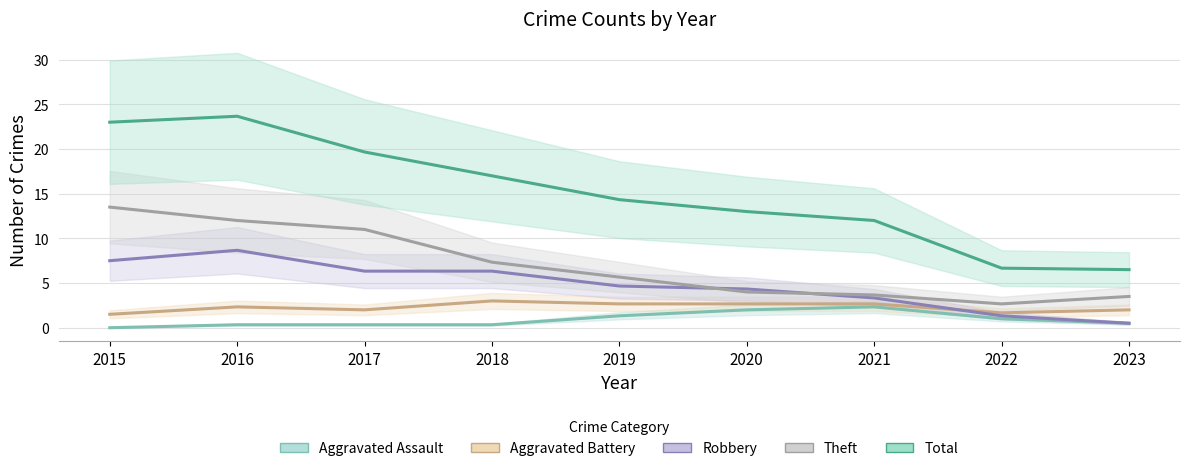

True or false: Aggravated Battery has a value of 1.0 at 2015.

False